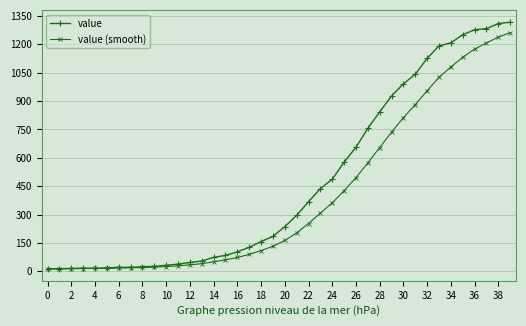

Which series has the widest spread of values?

value